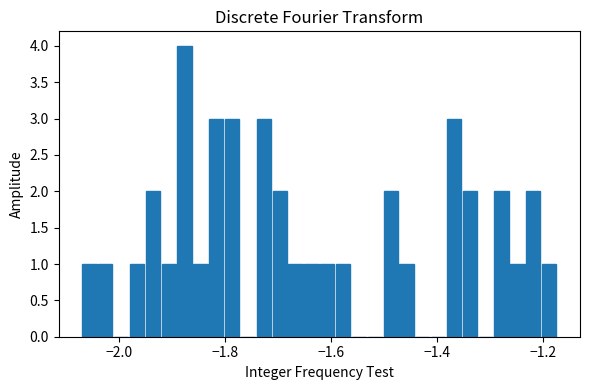

Around what value on the x-axis is the tallest bar? Give the approximate position of its centre, as read against the axis.

-1.88